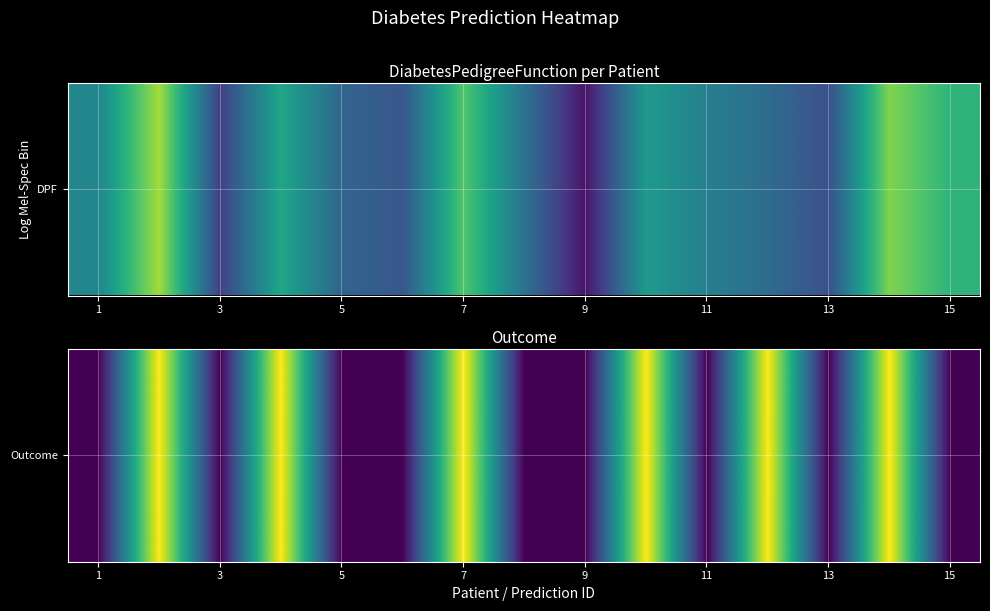

The chart shows a value of 1 at 11. True or false?

False